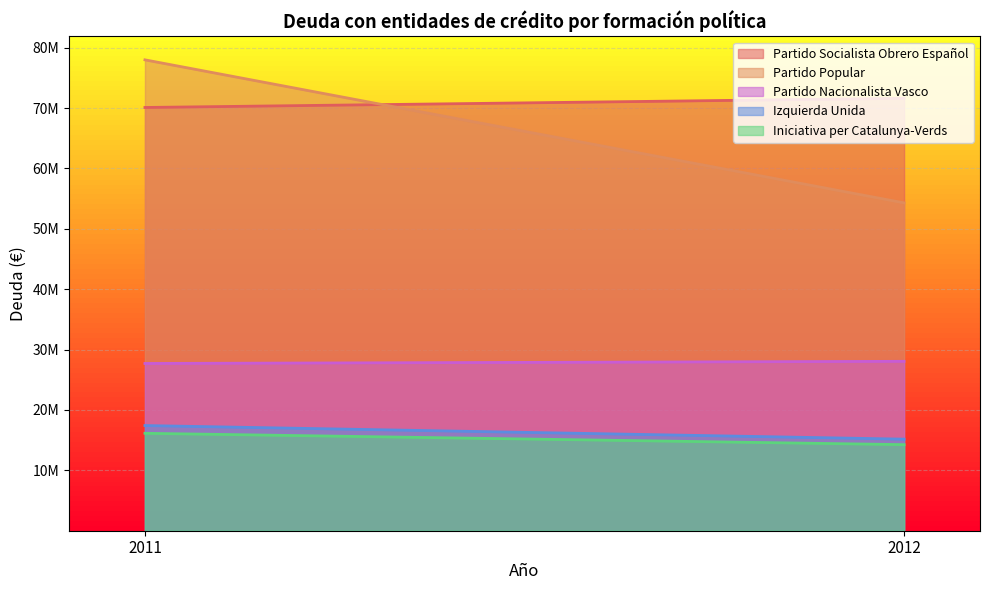

Count the number of categories in the chart.

2